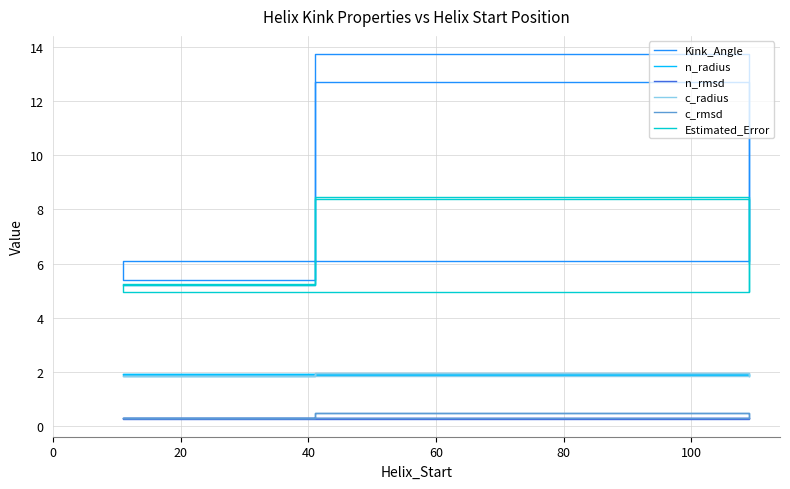

What are all the series names shown in the legend?

Kink_Angle, n_radius, n_rmsd, c_radius, c_rmsd, Estimated_Error